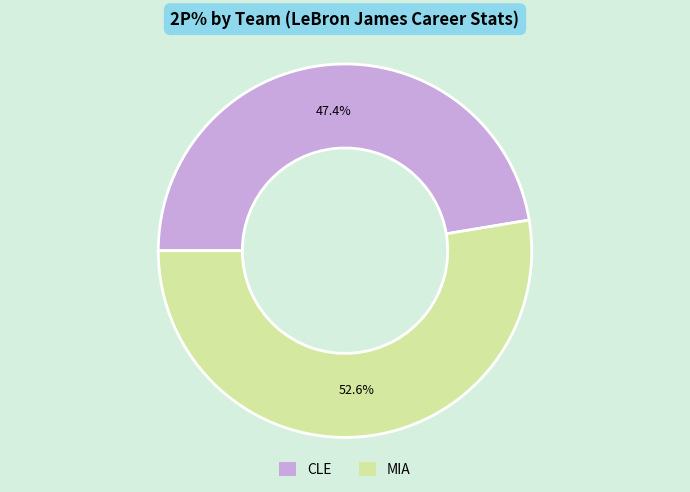

Is the sum of CLE and MIA greater than half?

Yes